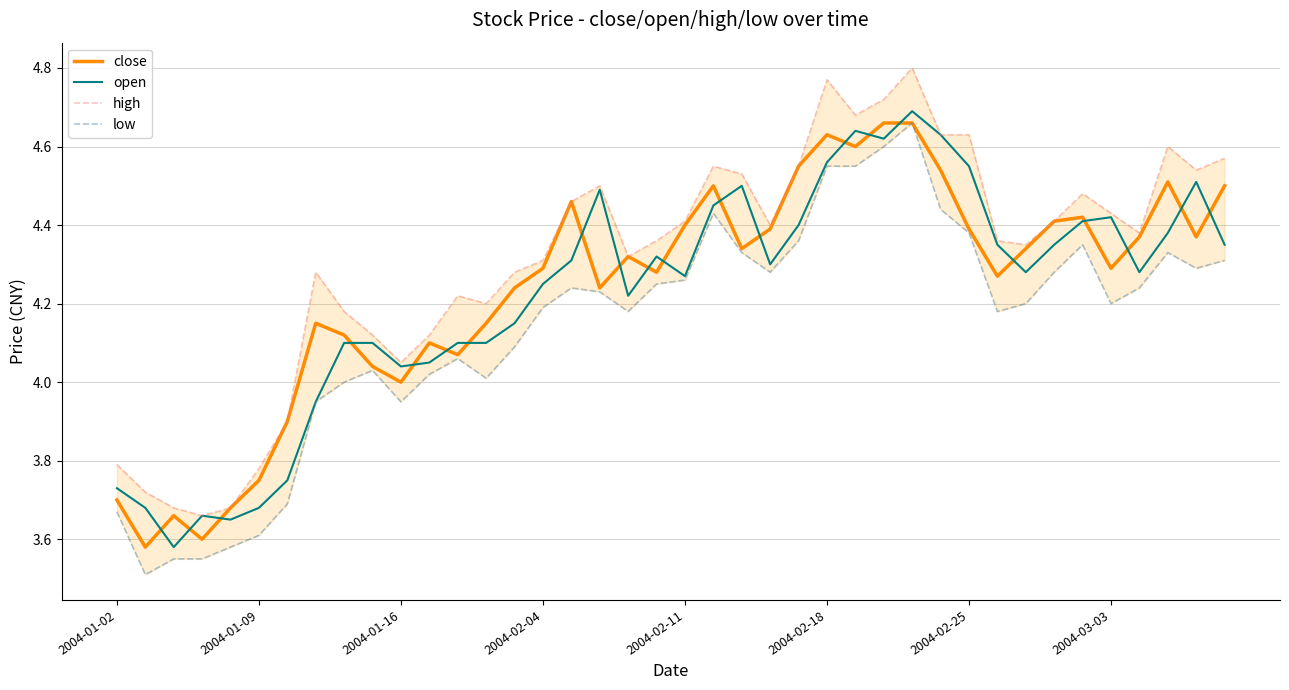

True or false: low and open intersect in this chart.

False